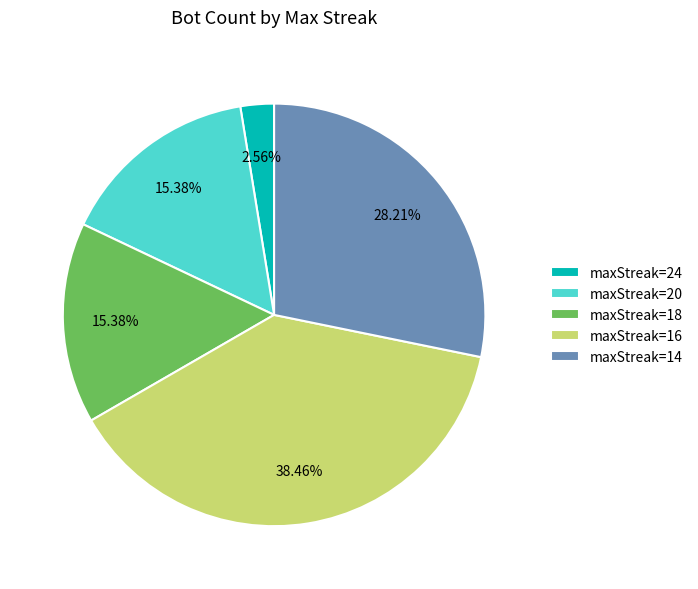

Which category has the smallest portion of the pie?

maxStreak=24